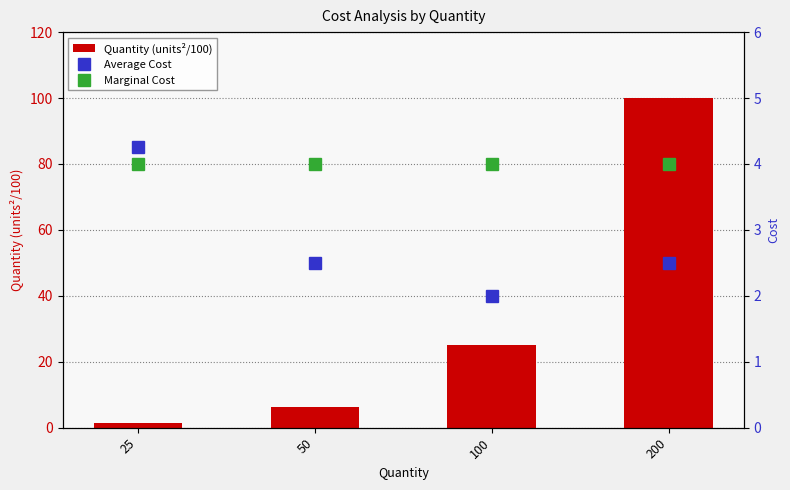

What is the value of the Average Cost bar at the 2nd from the left?

2.5